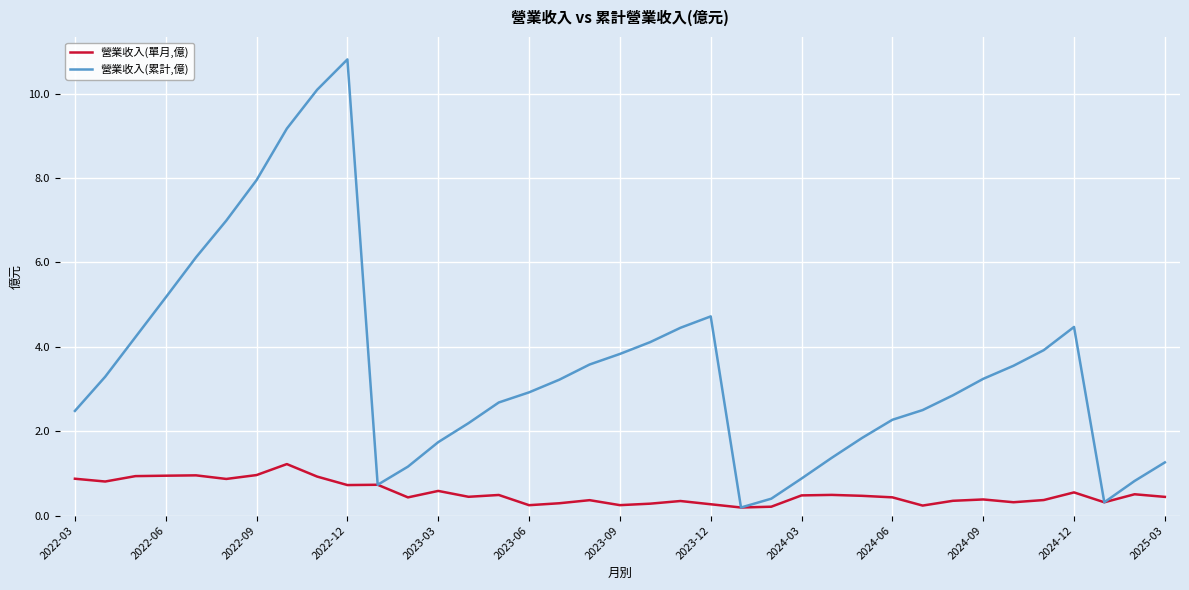

Which series has the largest total across all categories?

營業收入(累計,億)